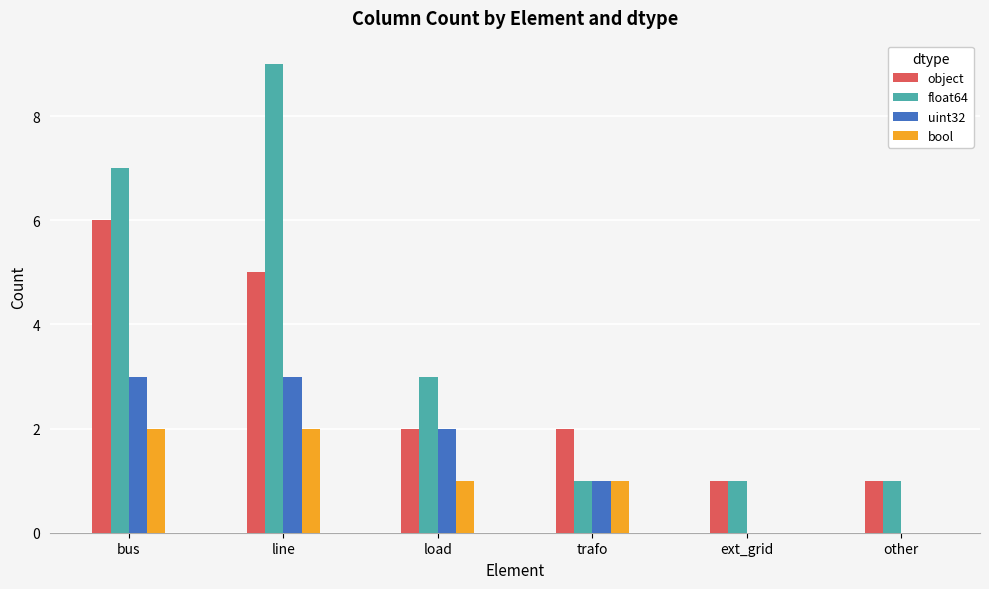

Read the uint32 value at line.

3